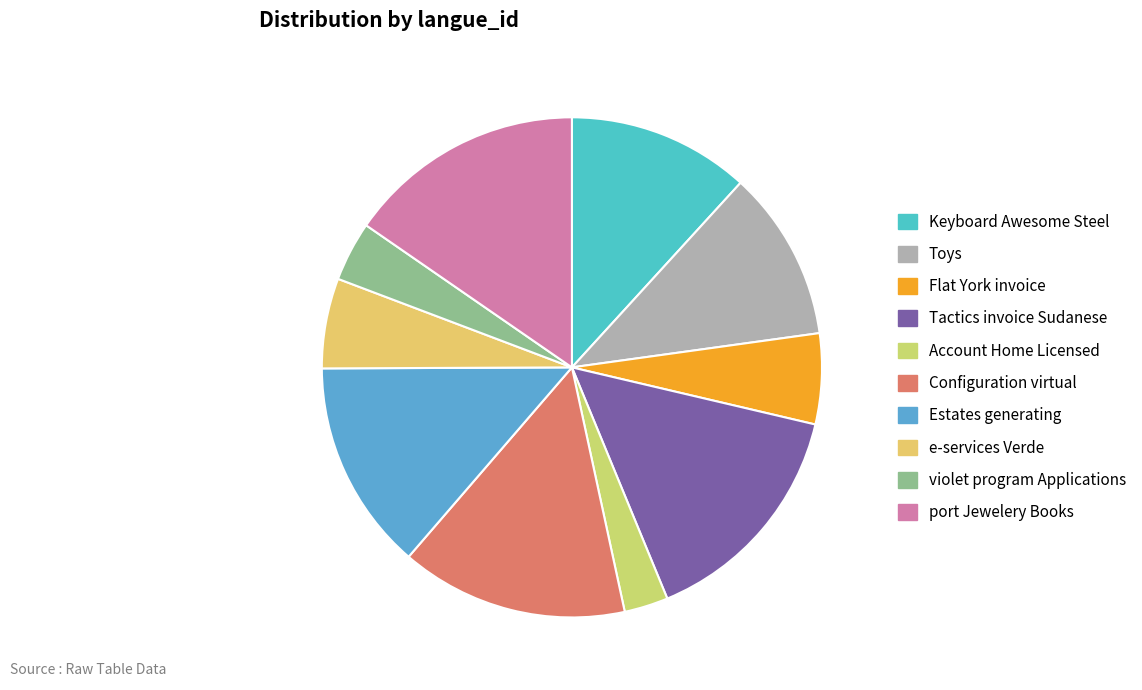

To the nearest percent, what portion does port Jewelery Books represent?

15%